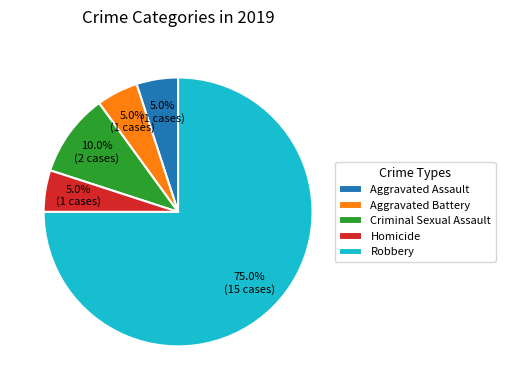

Which has a higher value, Robbery or Aggravated Assault?

Robbery